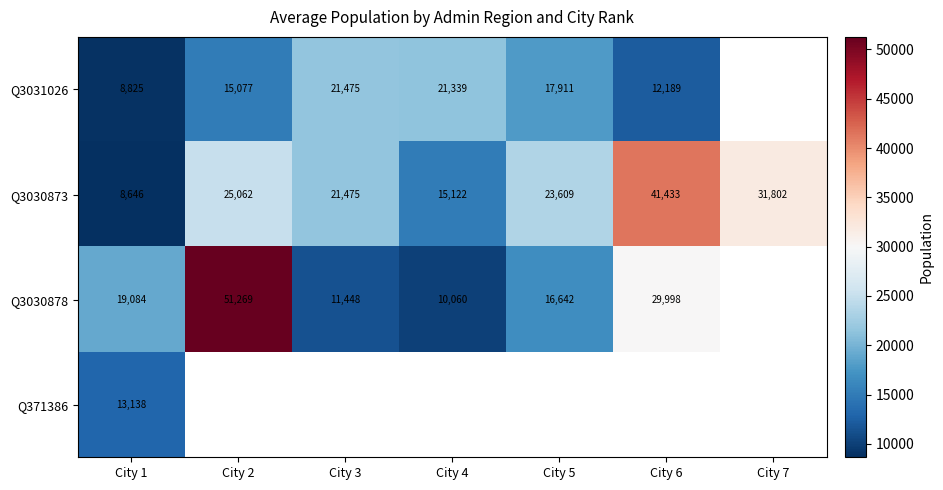

Where is Q3030873 nearest to the value 25039?

City 2